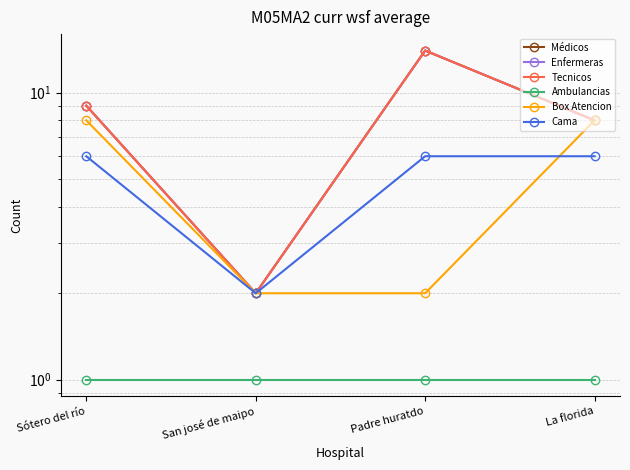

True or false: Cama and Ambulancias intersect in this chart.

False